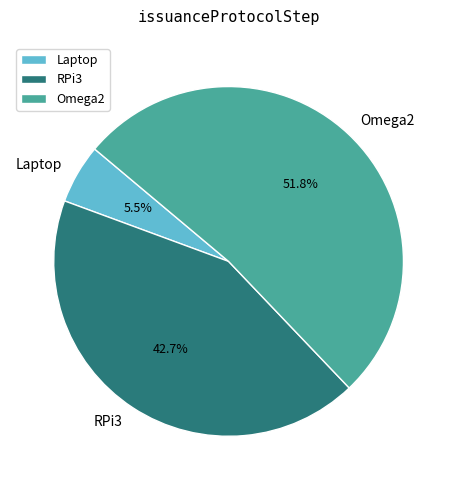

Which has a higher value, Laptop or RPi3?

RPi3